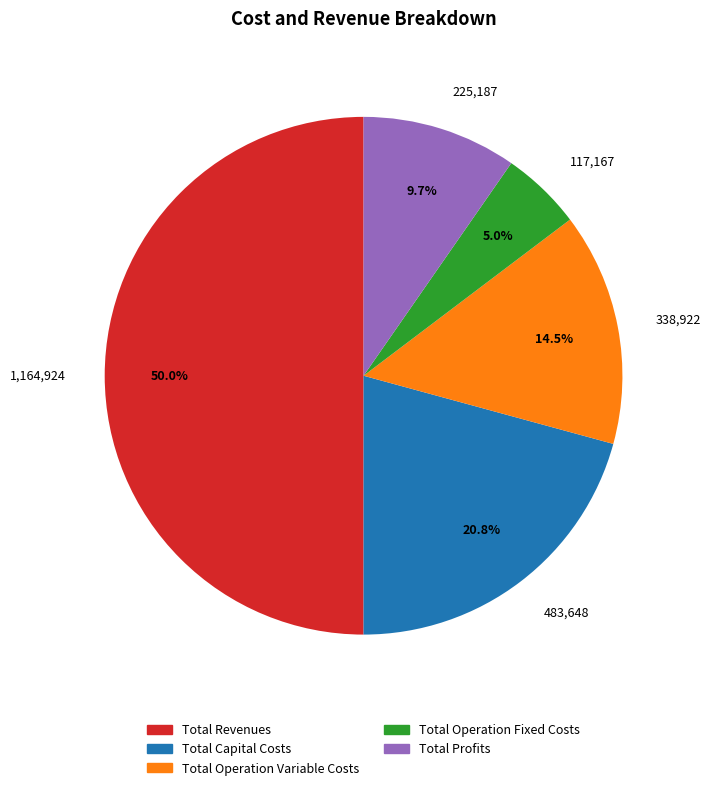

To the nearest percent, what is the difference between the largest and smallest slice percentages?

45%